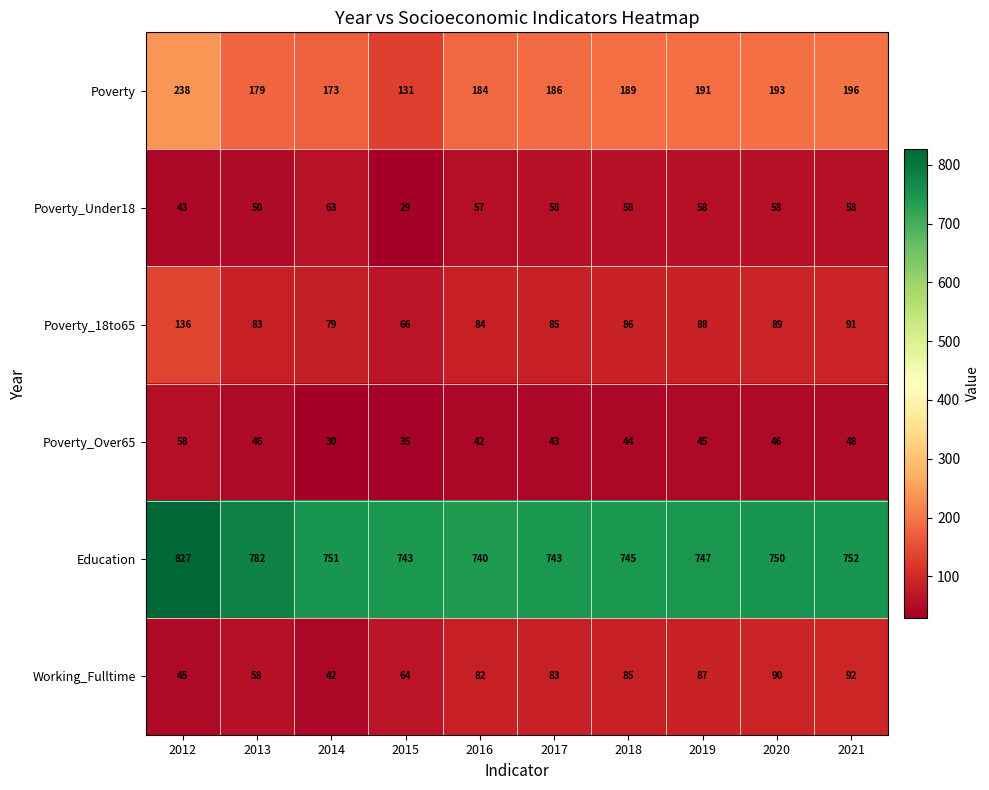

How many distinct data groups are displayed?

6